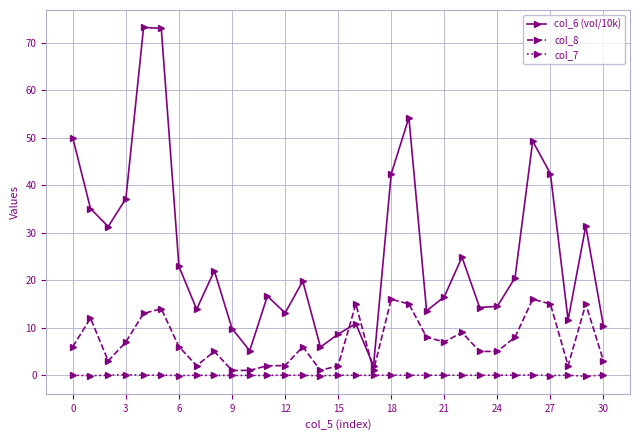

True or false: col_7 has more than 0 points higher than both neighbors.

True